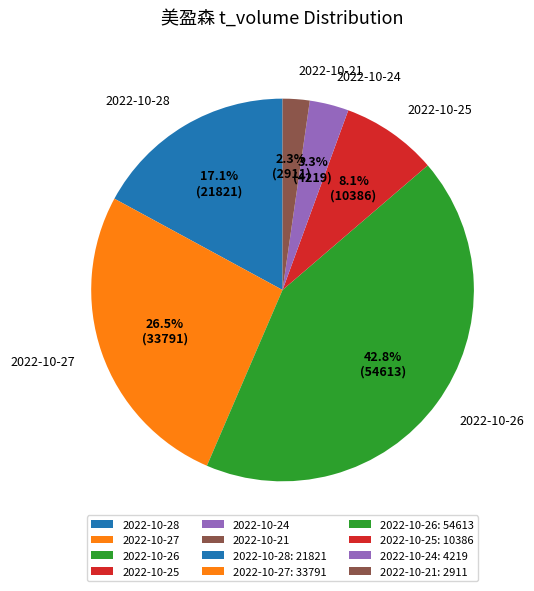

Do 2022-10-26 and 2022-10-21 together represent more than half of the pie?

No